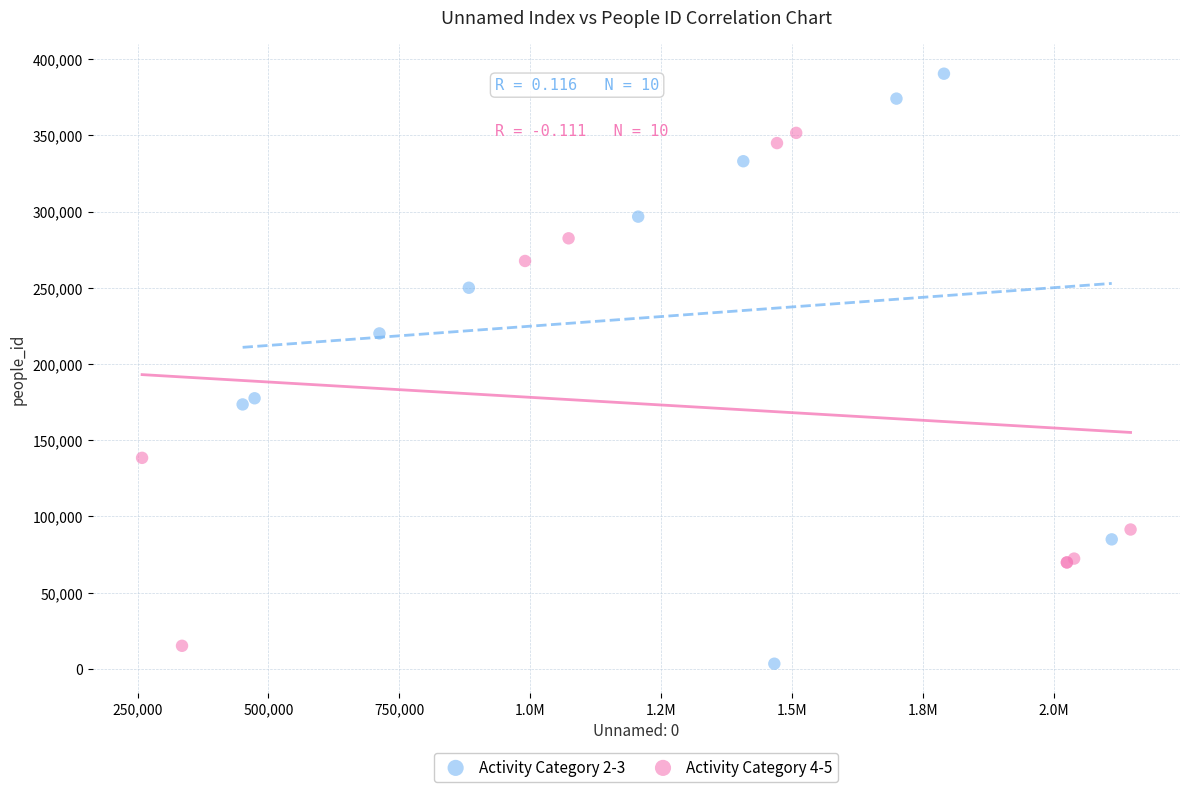

Which series contains the lowest Y value?

Activity Category 2-3